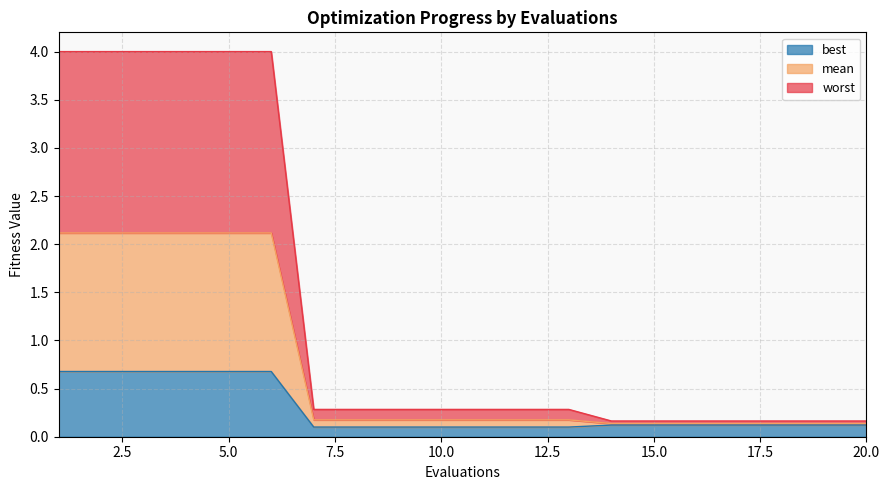

True or false: worst and mean cross at least once.

False